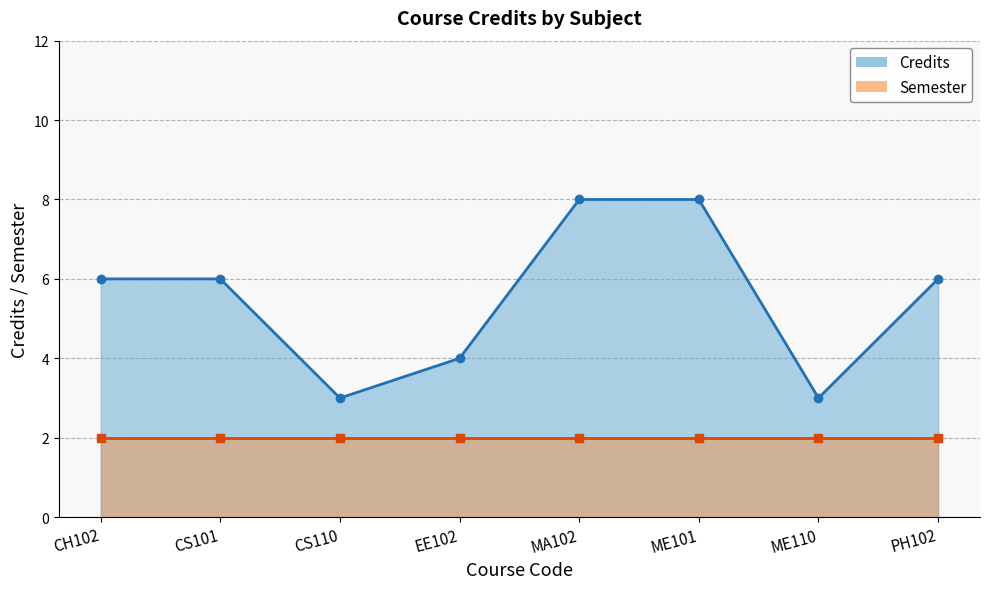

What position from the right is CS110?

6